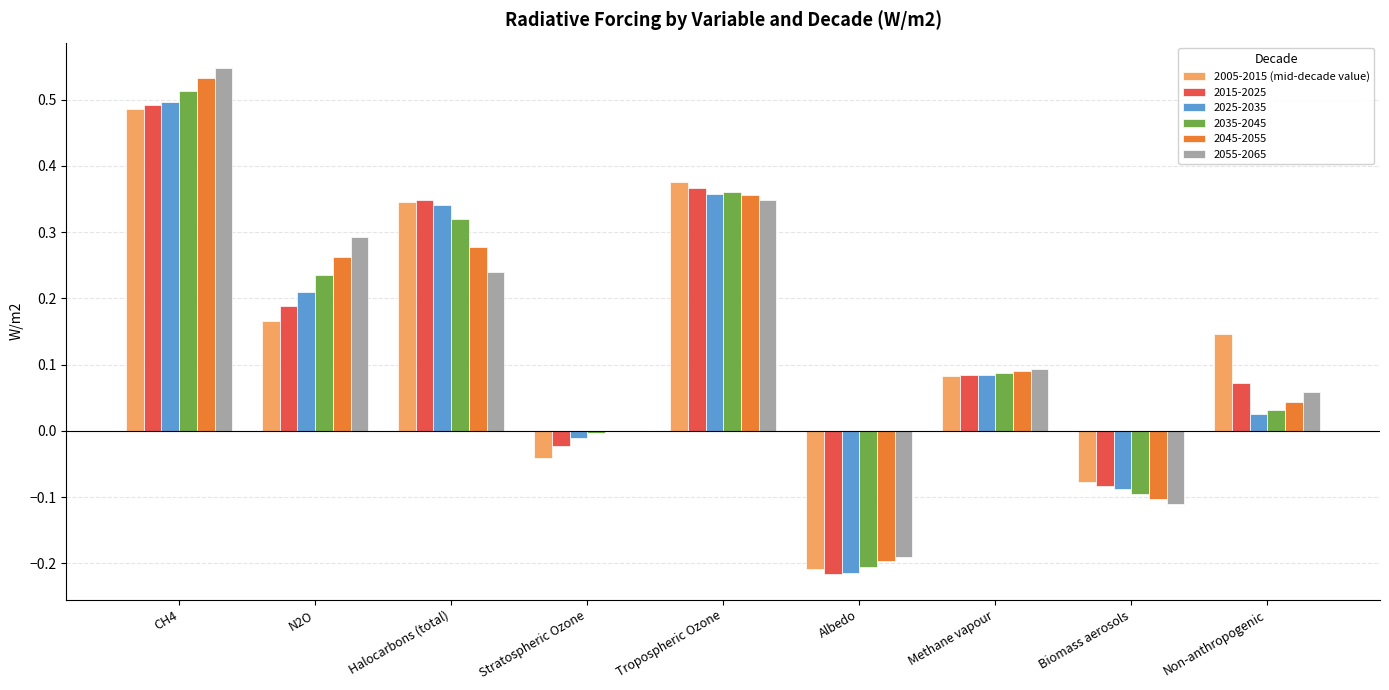

Which series changed the most between N2O and Methane vapour?

2055-2065